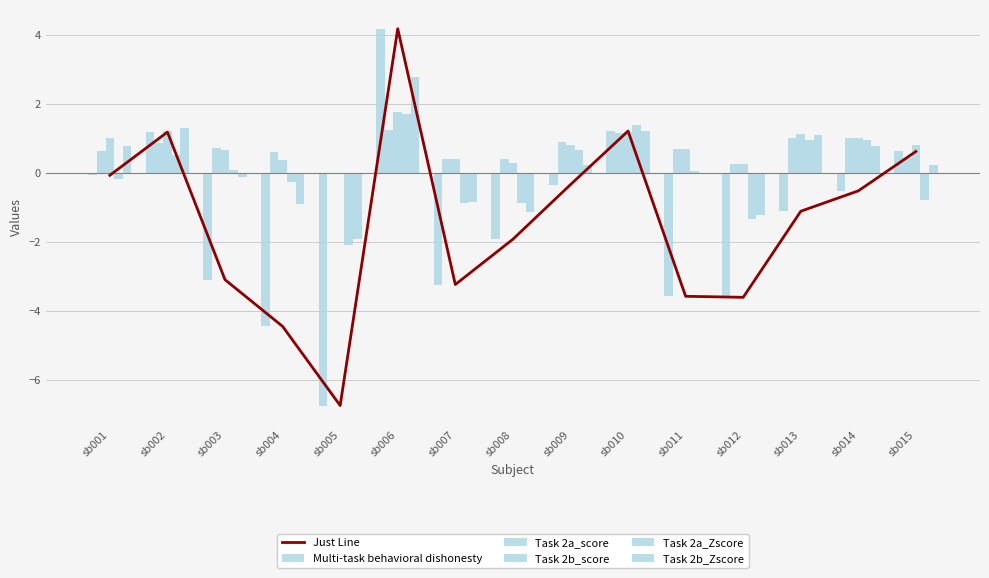

What are all the series names shown in the legend?

Just Line, Multi-task behavioral dishonesty, Task 2a_score, Task 2b_score, Task 2a_Zscore, Task 2b_Zscore